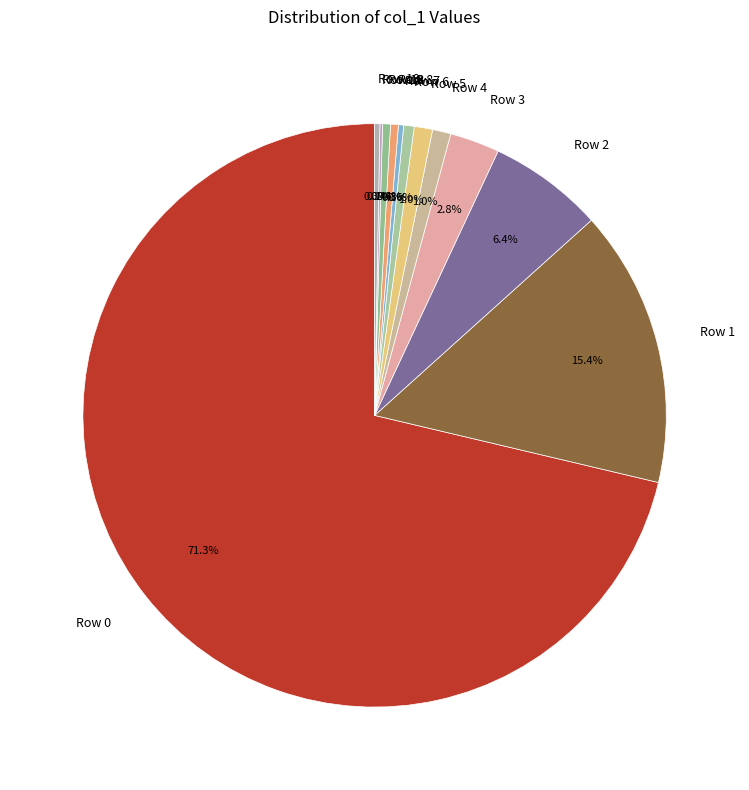

Between Row 19 and Row 2, which is larger?

Row 2